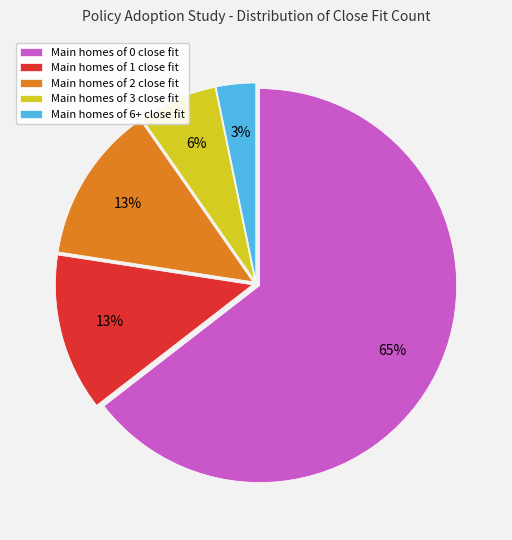

Which category has the smallest portion of the pie?

Main homes of 6+ close fit